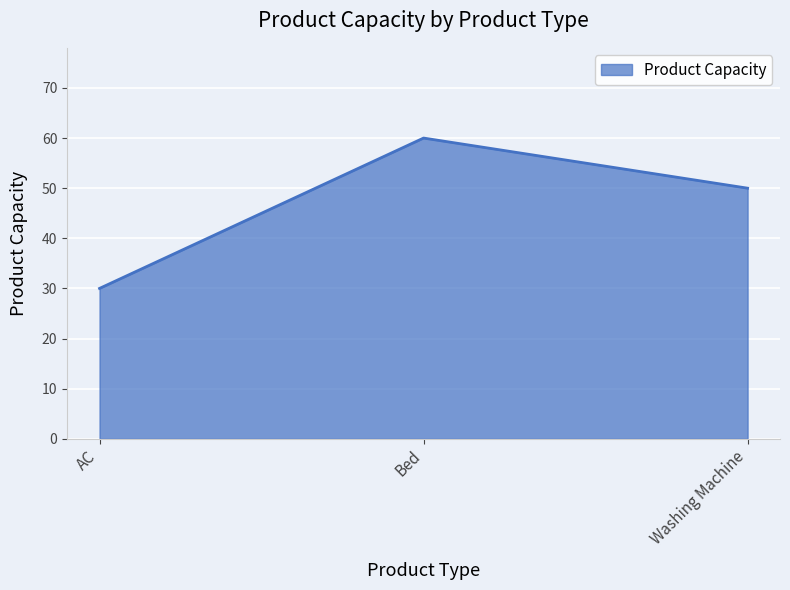

Where is the data nearest to the value 45?

Washing Machine